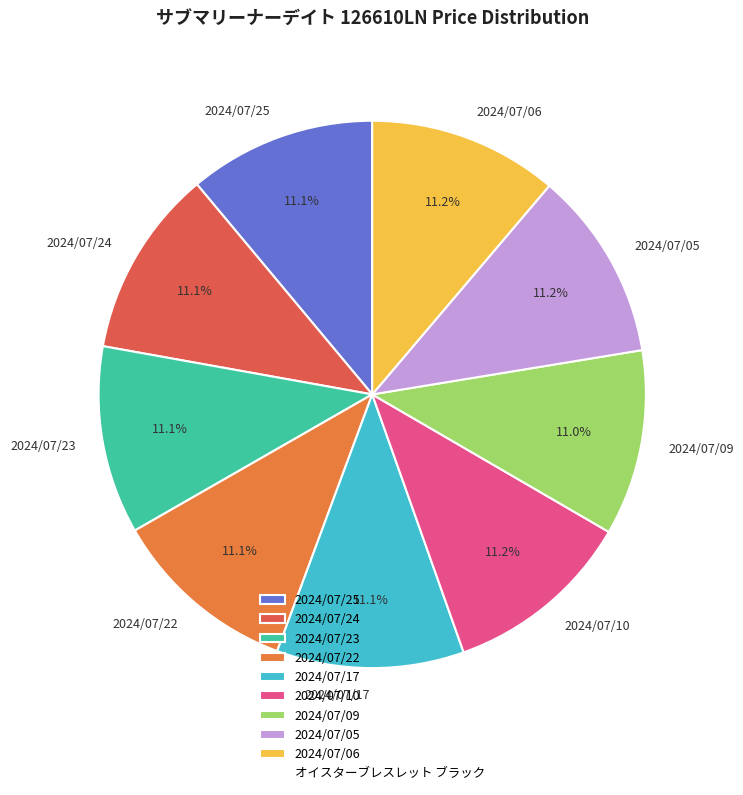

What percentage is NOT represented by 2024/07/09?

89.0%